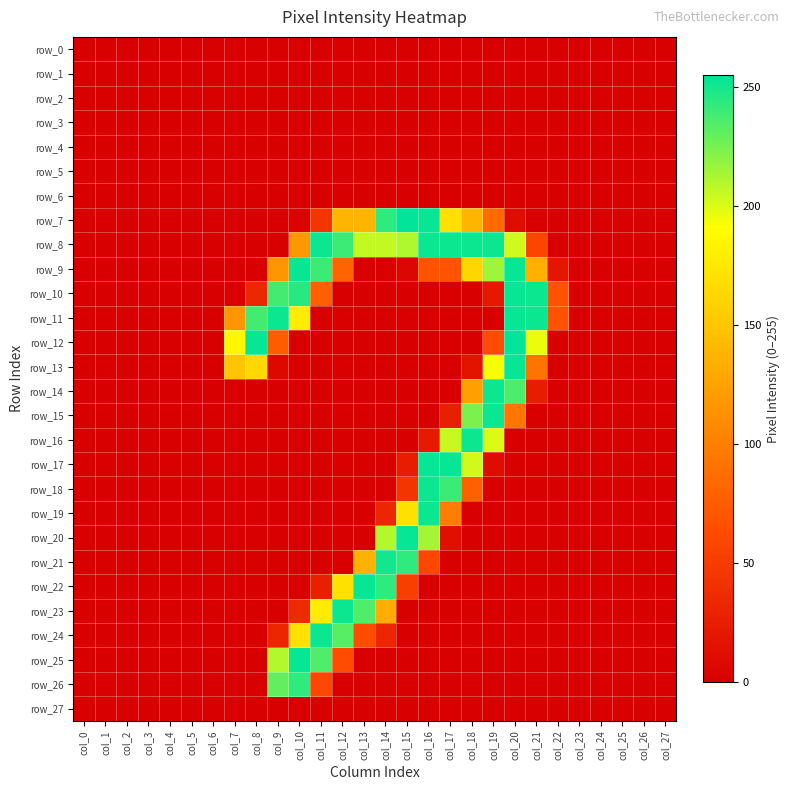

Rank the categories by row_16 value from highest to lowest.

col_18, col_17, col_19, col_16, col_0, col_1, col_2, col_3, col_4, col_5, col_6, col_7, col_8, col_9, col_10, col_11, col_12, col_13, col_14, col_15, col_20, col_21, col_22, col_23, col_24, col_25, col_26, col_27